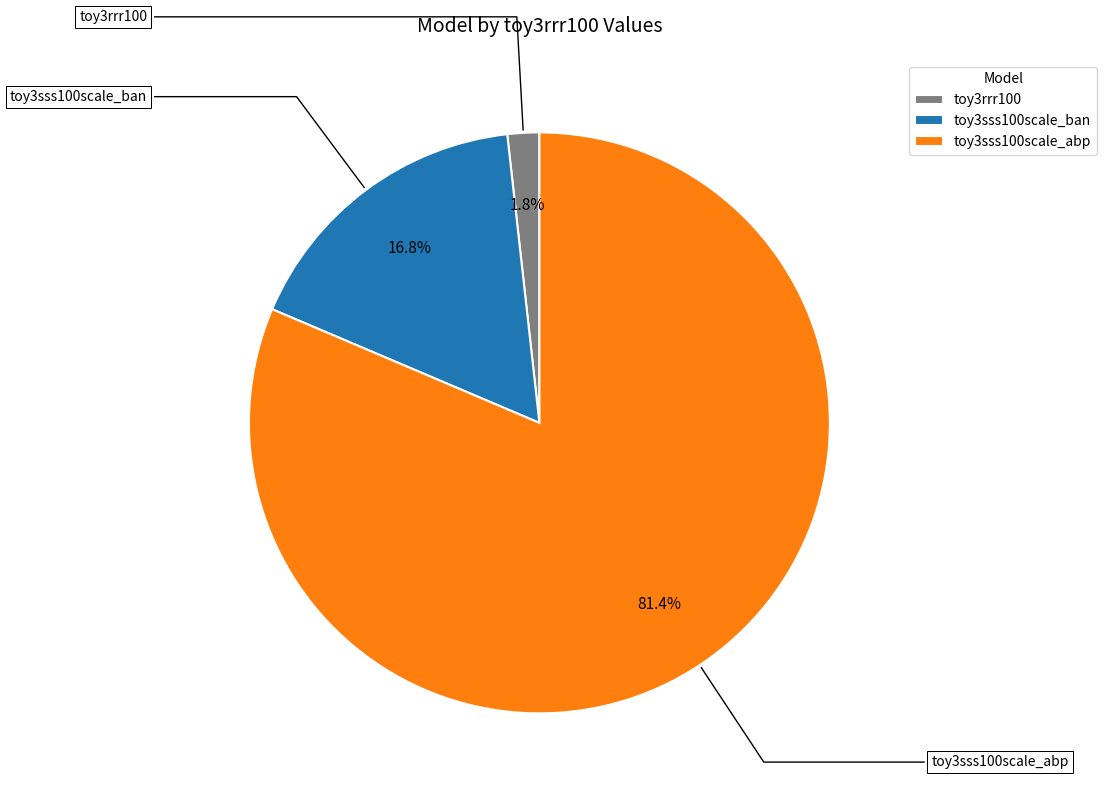

How many slices are in this pie chart?

3